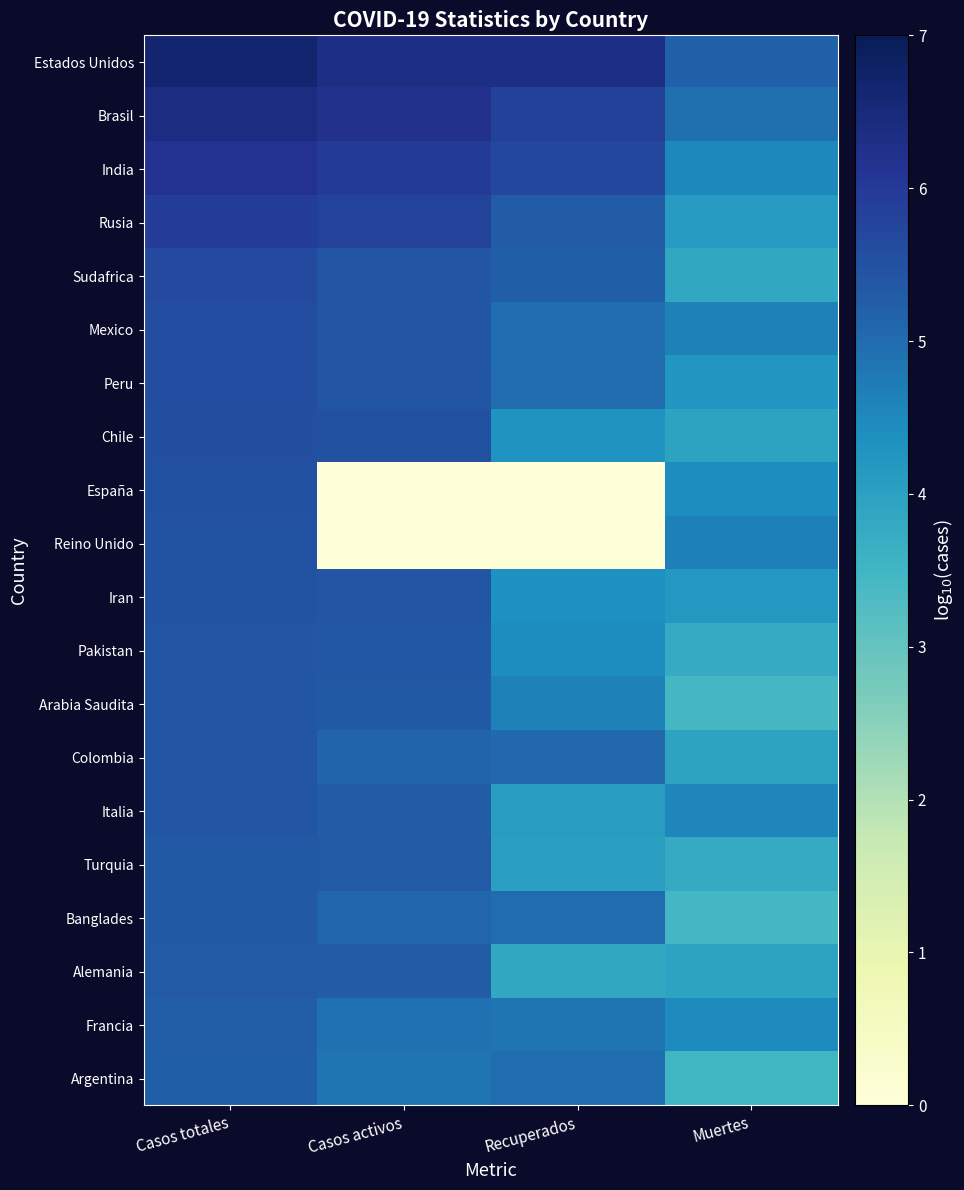

Which series has the largest total across all categories?

Estados Unidos